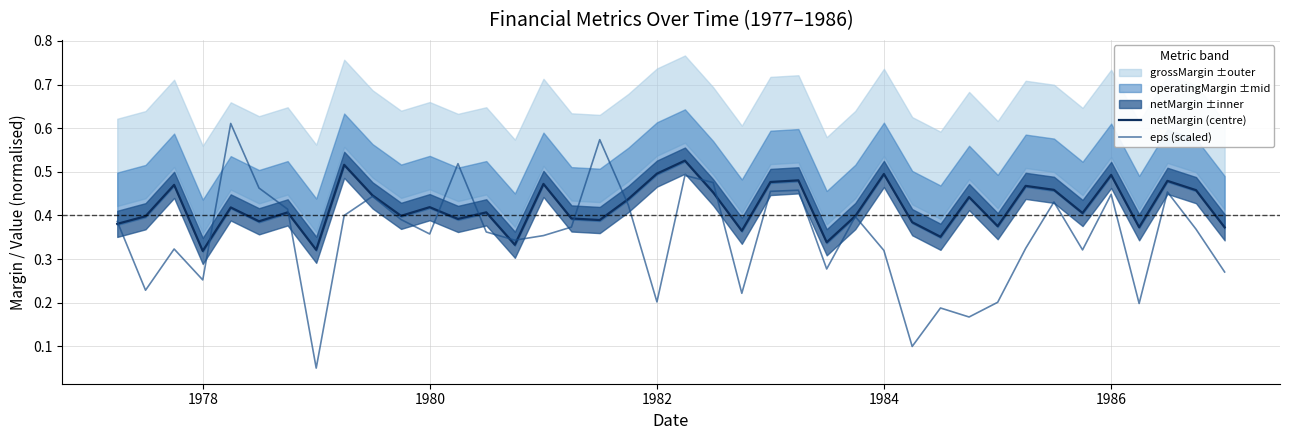

How many intersections are there between eps (scaled) and netMargin (centre)?

11